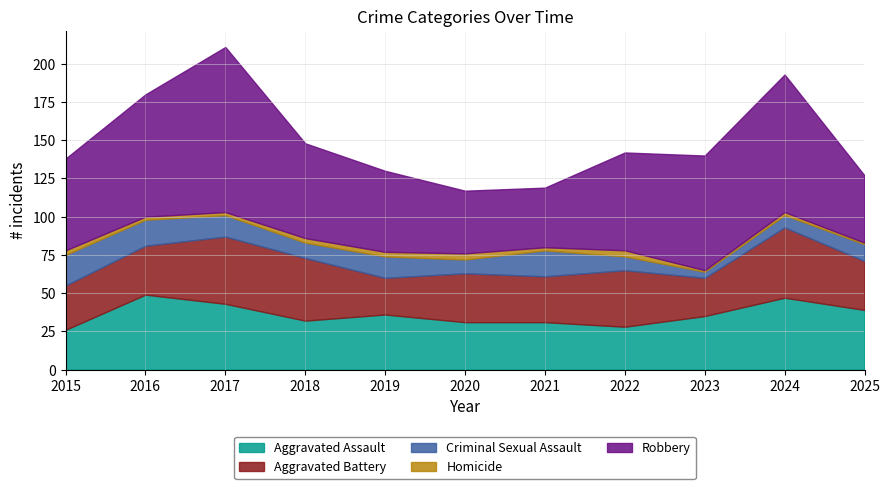

What is the value of the Homicide point at the 6th from the left?

4